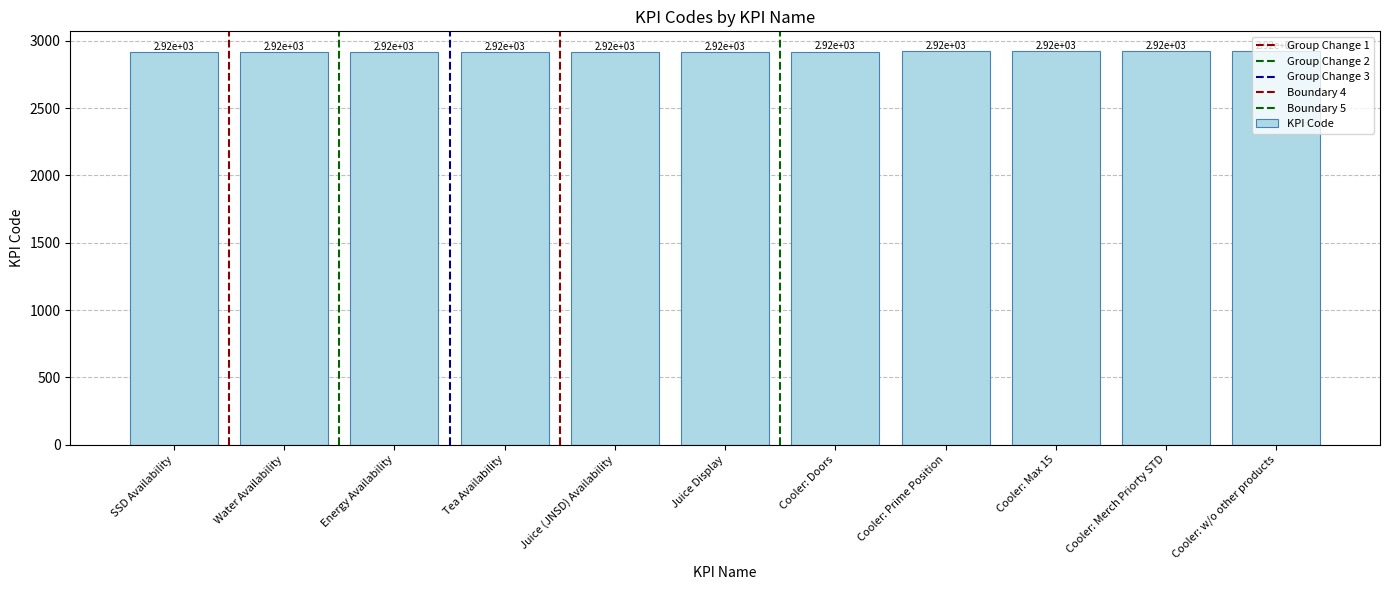

List the labels in order of value, smallest first.

SSD Availability, Water Availability, Energy Availability, Tea Availability, Juice (JNSD) Availability, Juice Display, Cooler: Doors, Cooler: Prime Position, Cooler: Max 15, Cooler: Merch Priorty STD, Cooler: w/o other products